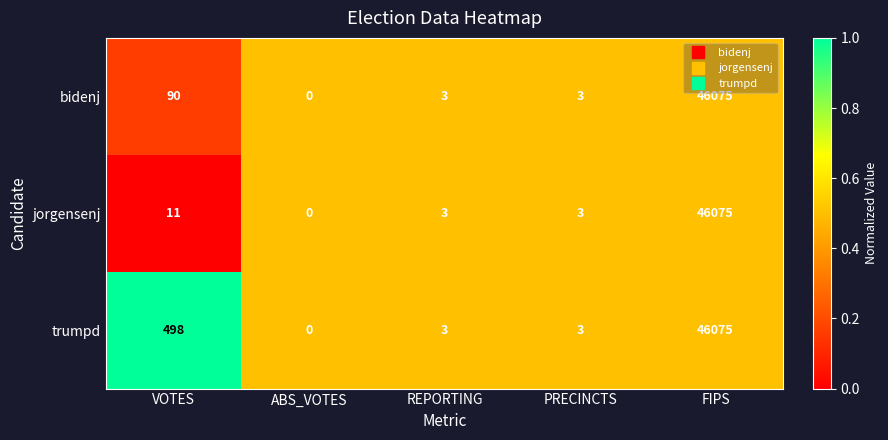

List the series in order of their overall mean, lowest first.

jorgensenj, bidenj, trumpd